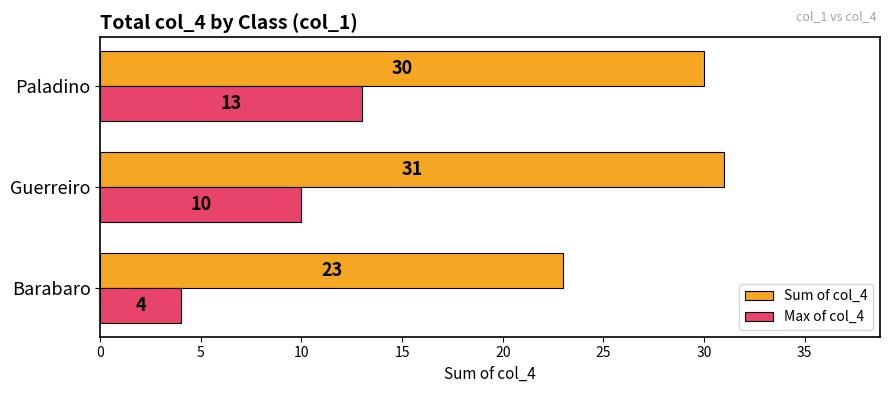

Which series has the largest total across all categories?

Sum of col_4